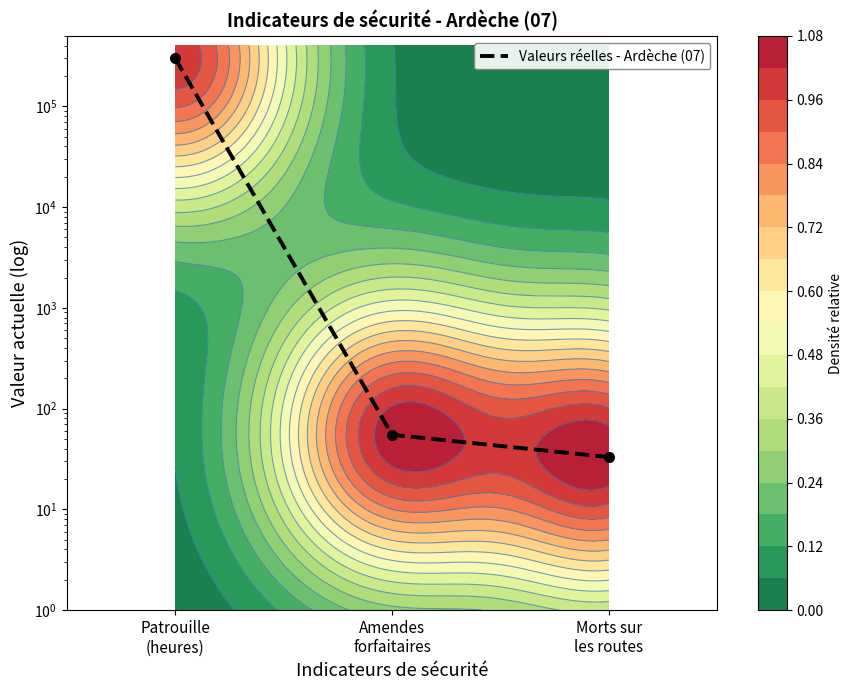

The value at Morts sur
les routes is 22. True or false?

False